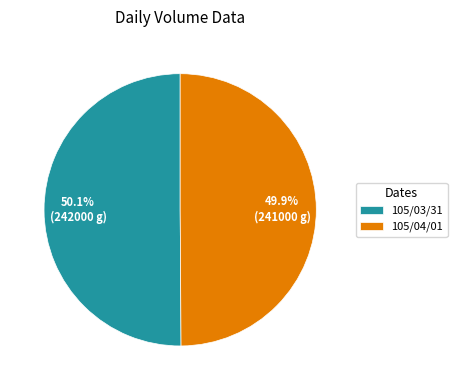

Is there any slice that represents more than half of the pie?

Yes